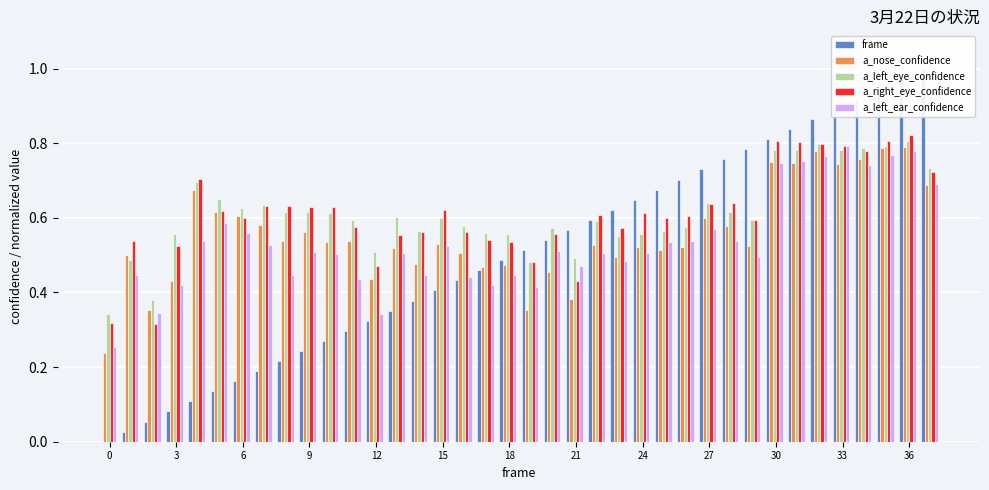

Reading left to right, what are all the values shown in this chart?

frame: 0.0	0.0	0.1	0.1	0.1	0.1	0.2	0.2	0.2	0.2	0.3	0.3	0.3	0.4	0.4	0.4	0.4	0.5	0.5	0.5	0.5	0.6	0.6	0.6	0.6	0.7	0.7	0.7	0.8	0.8	0.8	0.8	0.9	0.9	0.9	0.9	1.0	1.0
a_nose_confidence: 0.2	0.5	0.4	0.4	0.7	0.6	0.6	0.6	0.5	0.6	0.5	0.5	0.4	0.5	0.5	0.5	0.5	0.5	0.5	0.4	0.5	0.4	0.5	0.5	0.5	0.5	0.5	0.6	0.6	0.5	0.8	0.7	0.8	0.7	0.8	0.8	0.8	0.7
a_left_eye_confidence: 0.3	0.5	0.4	0.6	0.7	0.7	0.6	0.6	0.6	0.6	0.6	0.6	0.5	0.6	0.6	0.6	0.6	0.6	0.6	0.5	0.6	0.5	0.6	0.6	0.6	0.6	0.6	0.6	0.6	0.6	0.8	0.8	0.8	0.8	0.8	0.8	0.8	0.7
a_right_eye_confidence: 0.3	0.5	0.3	0.5	0.7	0.6	0.6	0.6	0.6	0.6	0.6	0.6	0.5	0.6	0.6	0.6	0.6	0.5	0.5	0.5	0.6	0.4	0.6	0.6	0.6	0.6	0.6	0.6	0.6	0.6	0.8	0.8	0.8	0.8	0.8	0.8	0.8	0.7
a_left_ear_confidence: 0.3	0.4	0.3	0.4	0.5	0.6	0.6	0.5	0.4	0.5	0.5	0.4	0.3	0.5	0.4	0.5	0.4	0.4	0.4	0.4	0.5	0.5	0.5	0.5	0.5	0.5	0.5	0.6	0.5	0.5	0.7	0.8	0.8	0.8	0.7	0.8	0.8	0.7